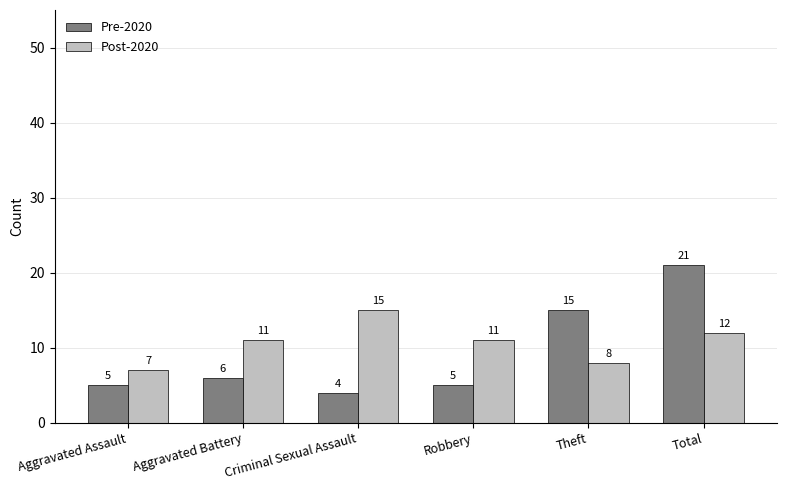

What is the total value across all series at Aggravated Assault?

12